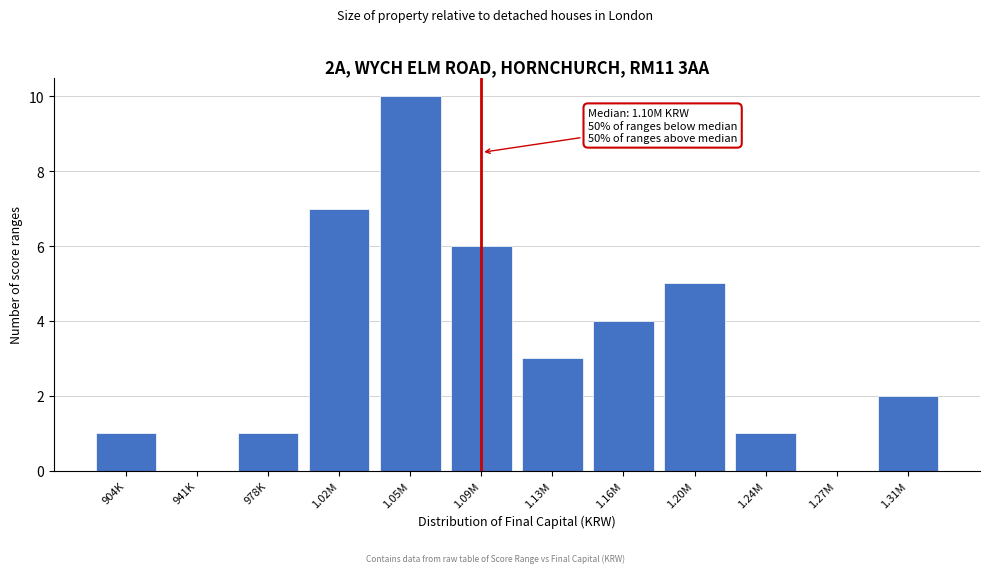

Reading left to right, what are all the values shown in this chart?

904K=1	941K=0	978K=1	1.02M=7	1.05M=10	1.09M=6	1.13M=3	1.16M=4	1.20M=5	1.24M=1	1.27M=0	1.31M=2